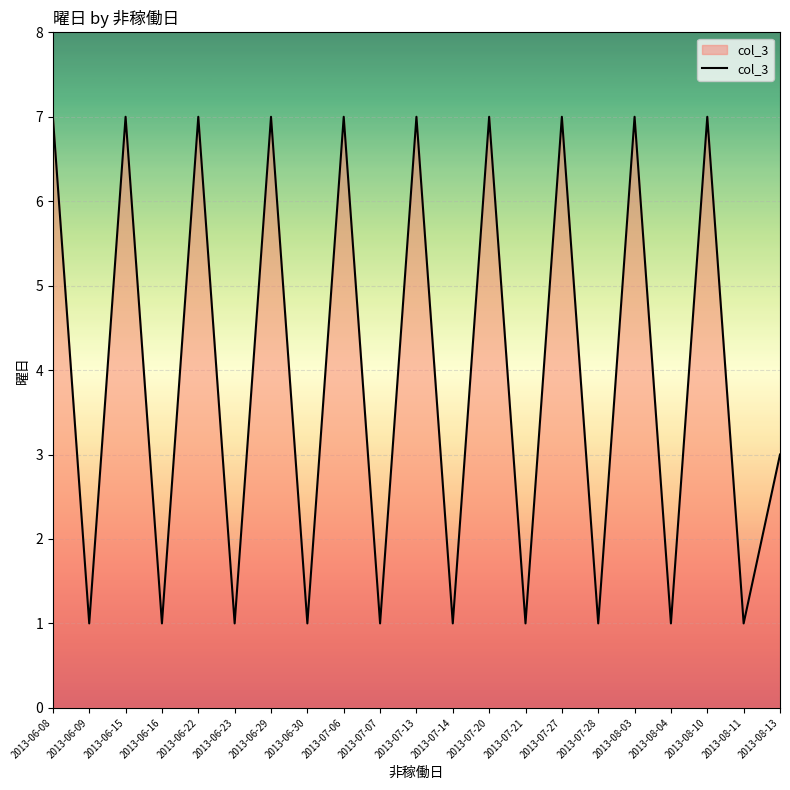

What is the difference between the values at 2013-06-22 and 2013-06-16?

6